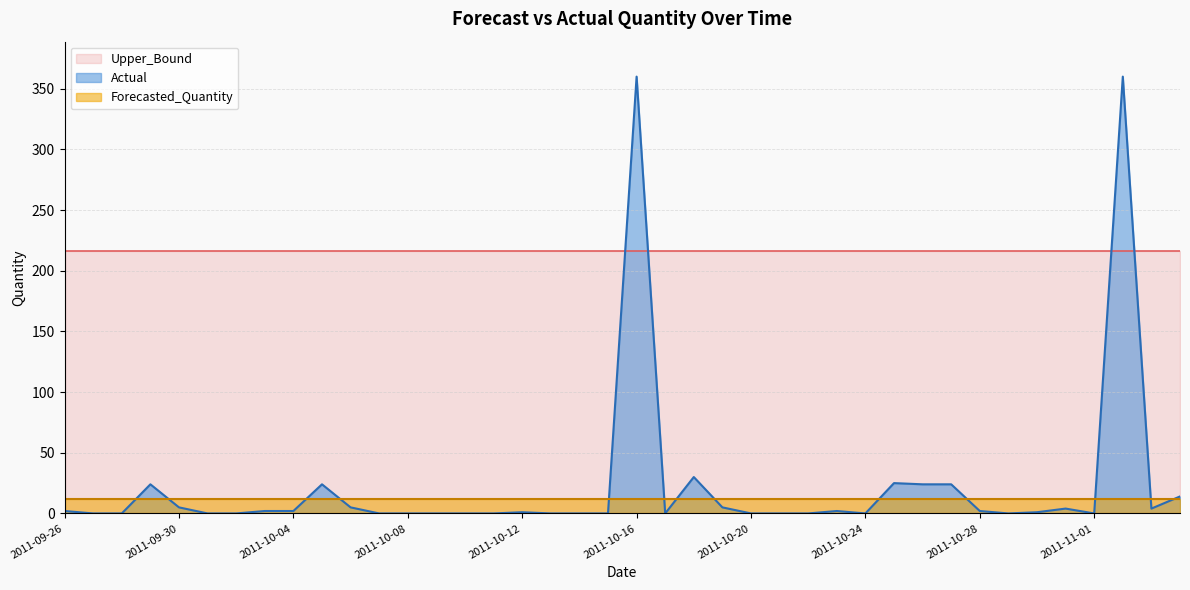

What is the difference between the Actual values at 2011-10-01 and 2011-10-31?

4.0